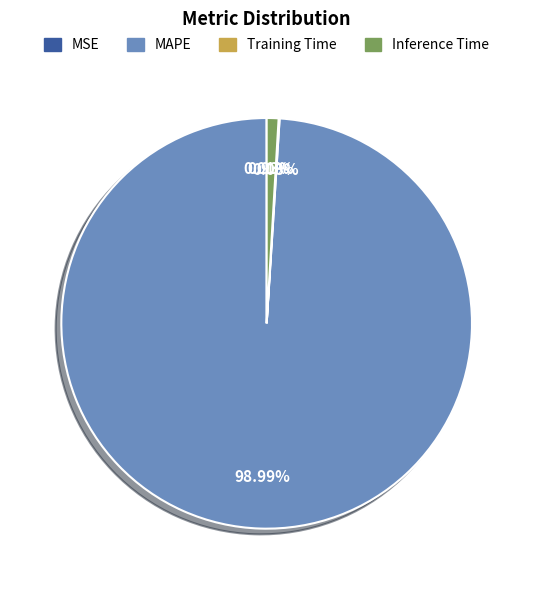

Is the sum of Inference Time and MAPE greater than half?

Yes